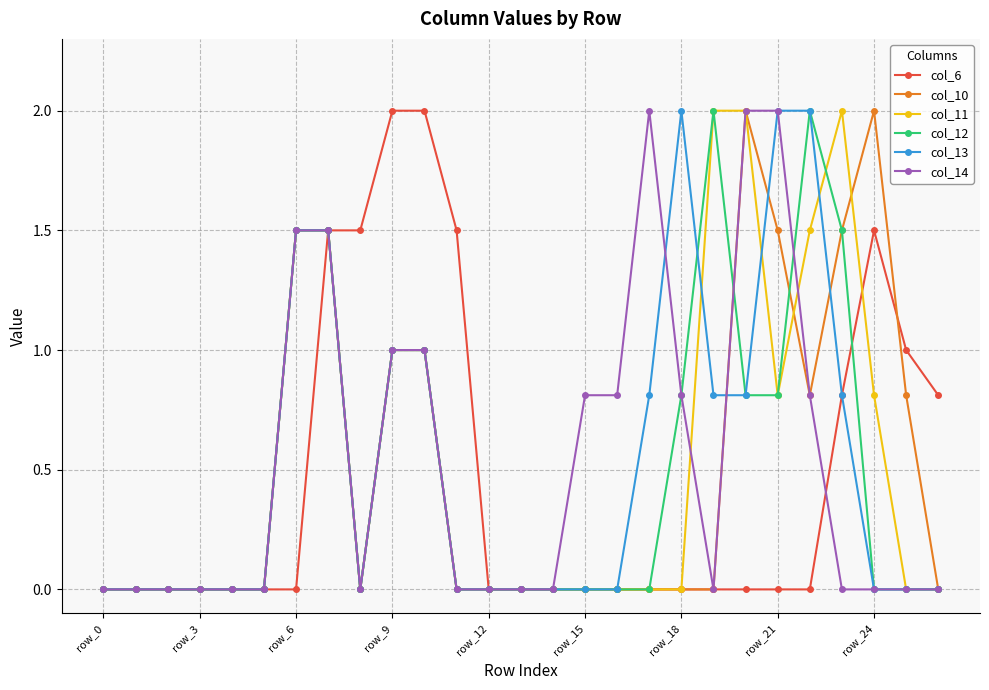

What is the value of the col_14 point at the 23rd from the left?

0.8